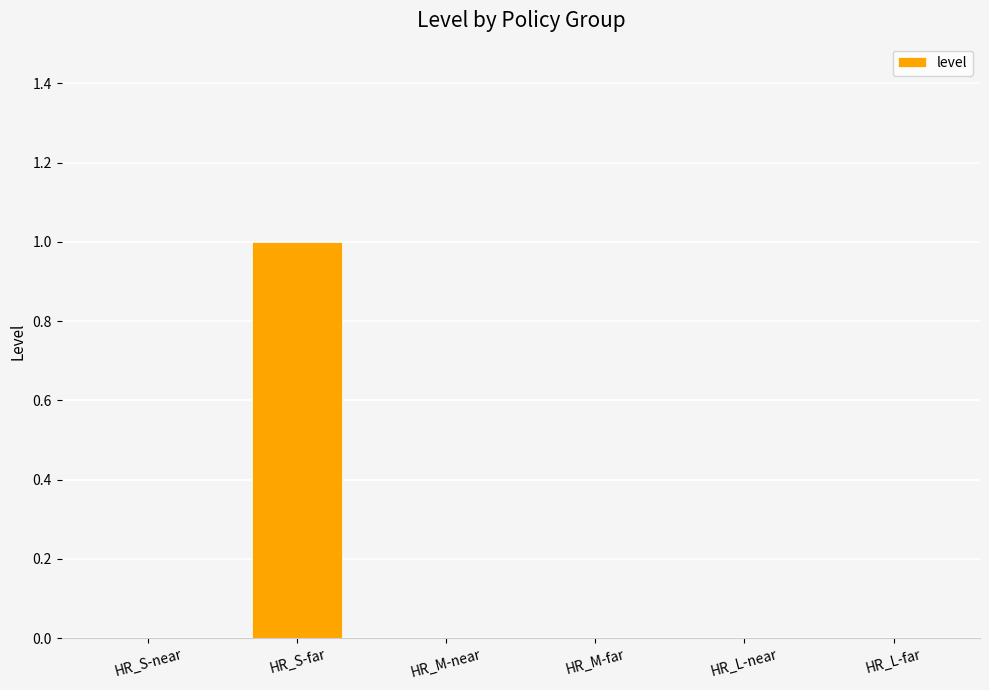

Is it true that the value at HR_L-near is 0?

True